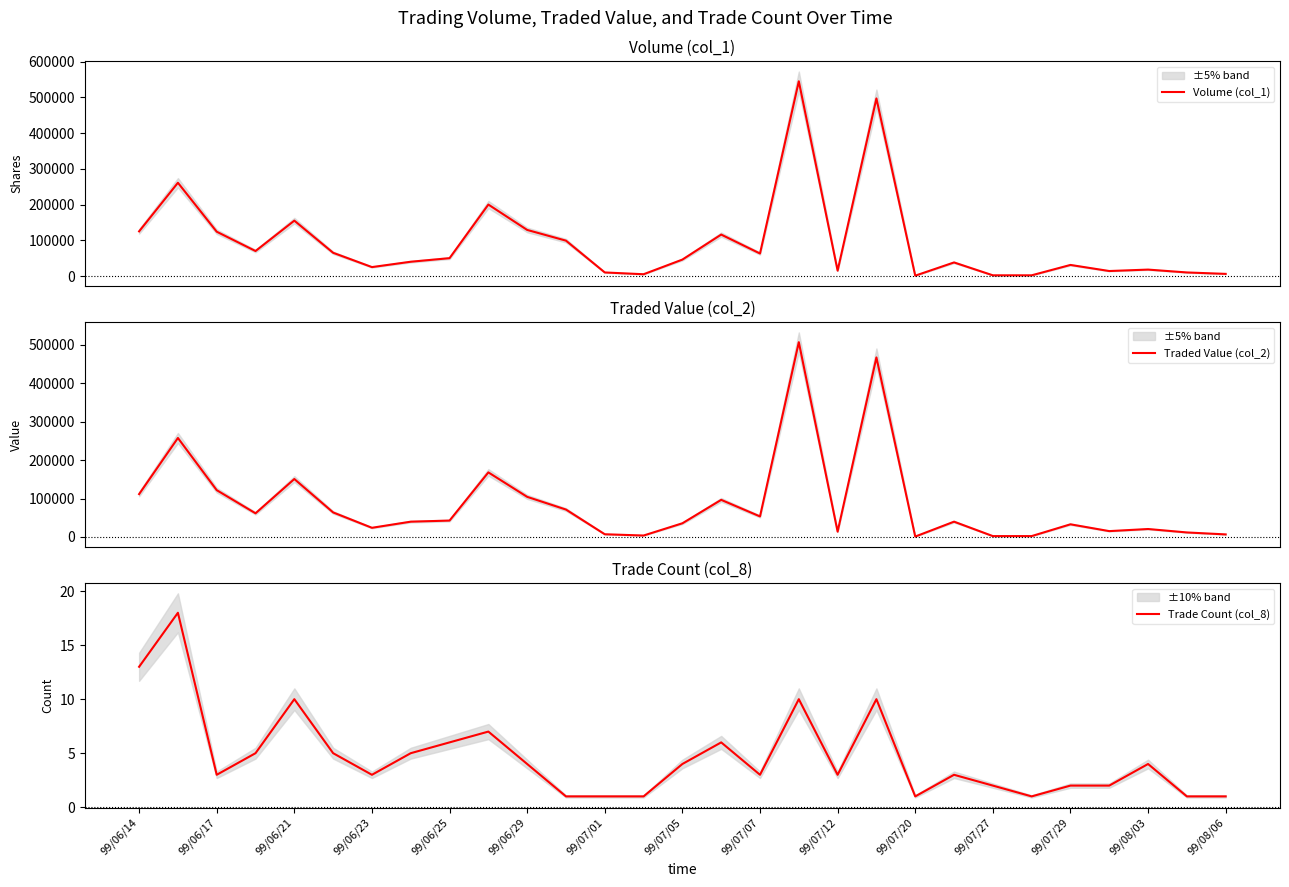

Does the chart display data point markers on the line(s)?

No